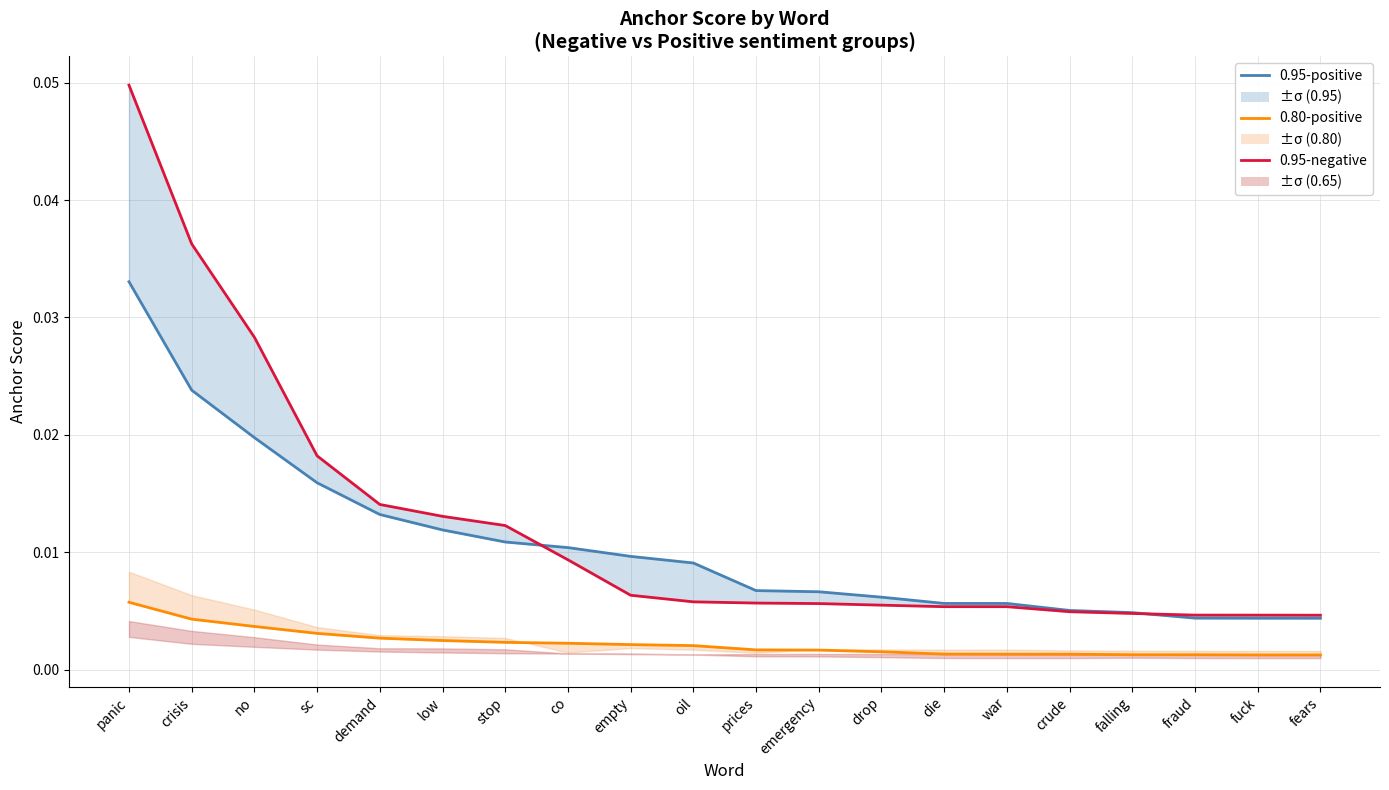

The value of 0.80-positive at drop is 0.0. True or false?

False